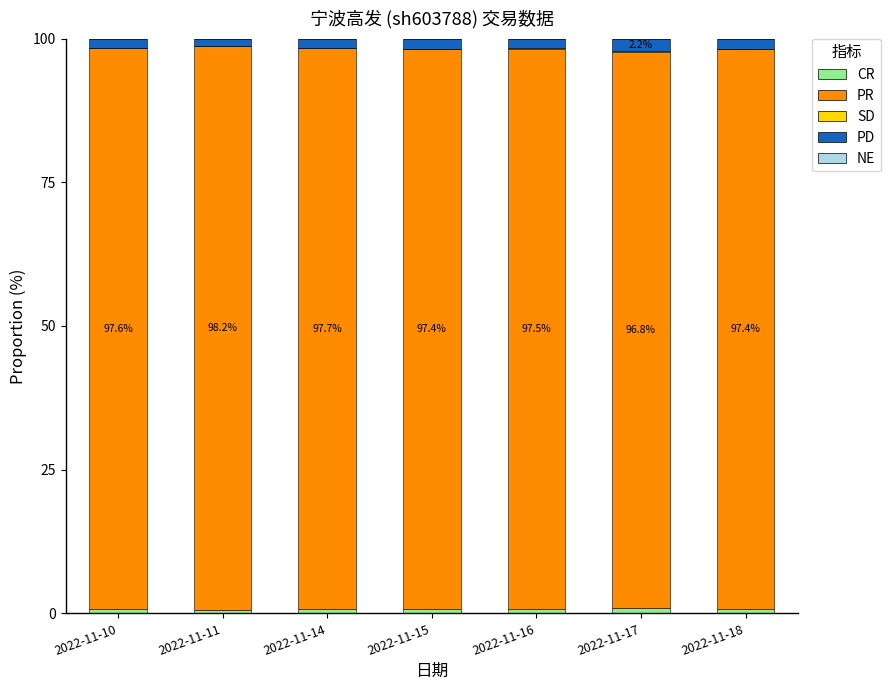

Does the chart contain stacked bars?

Yes